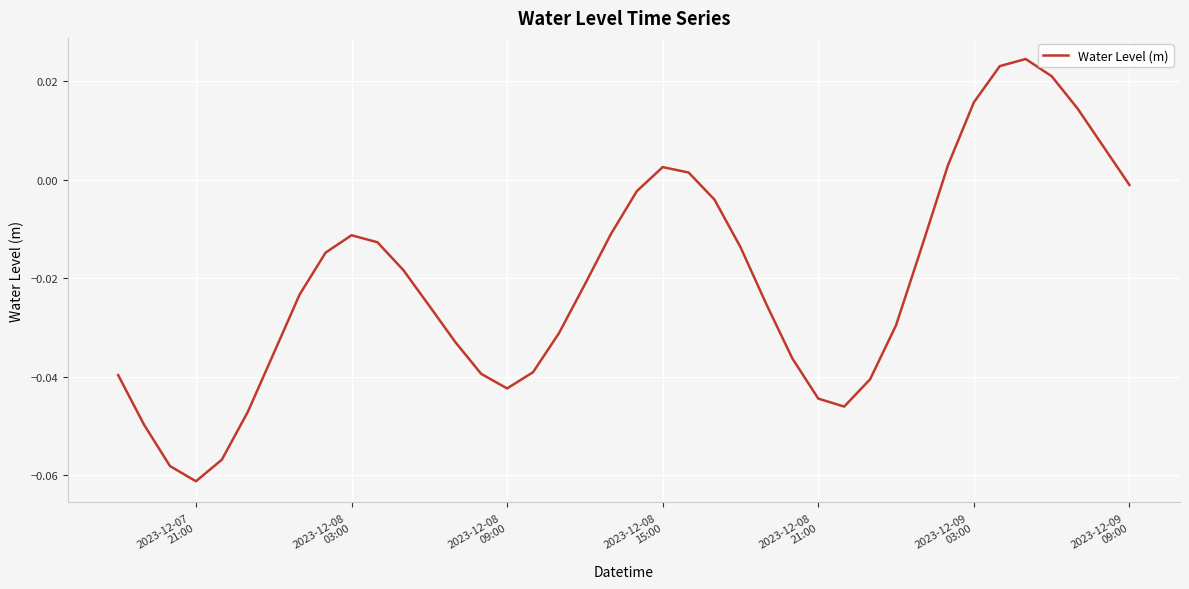

How many interior local peaks (higher than both neighbors) does the data have?

3